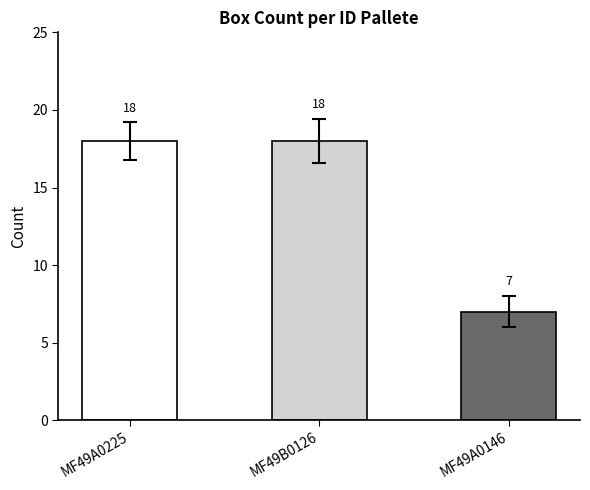

Count the number of categories in the chart.

3